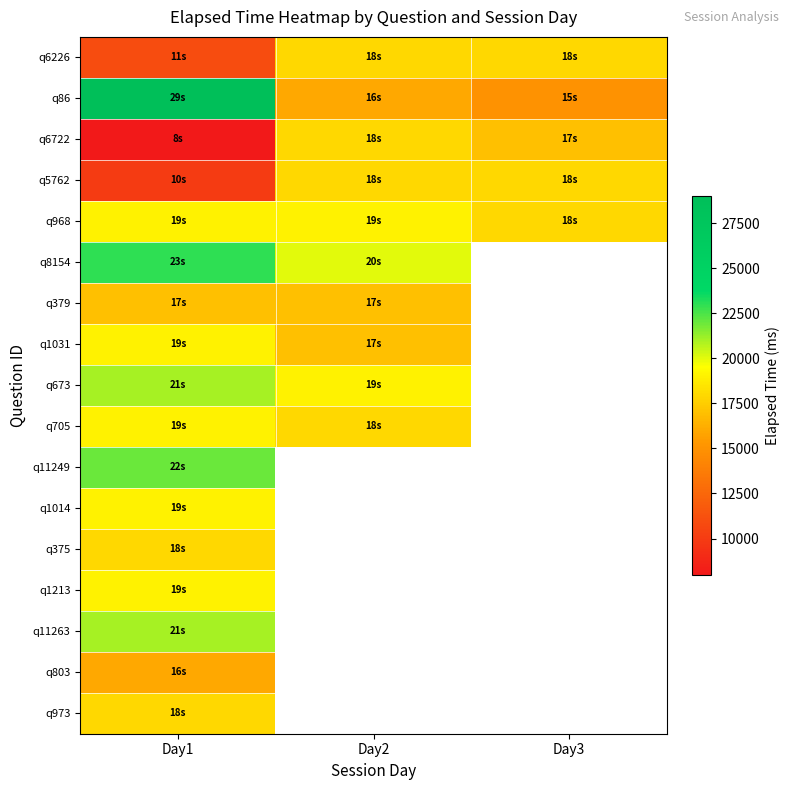

Is the value of q705 at Day2 greater than the value of q968 at Day3?

No